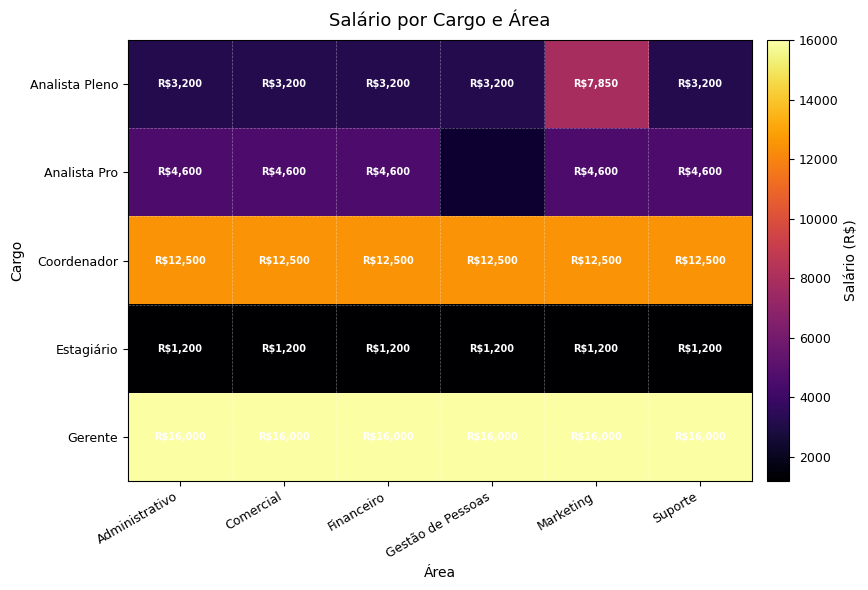

At how many categories does at least one series exceed 3635?

6